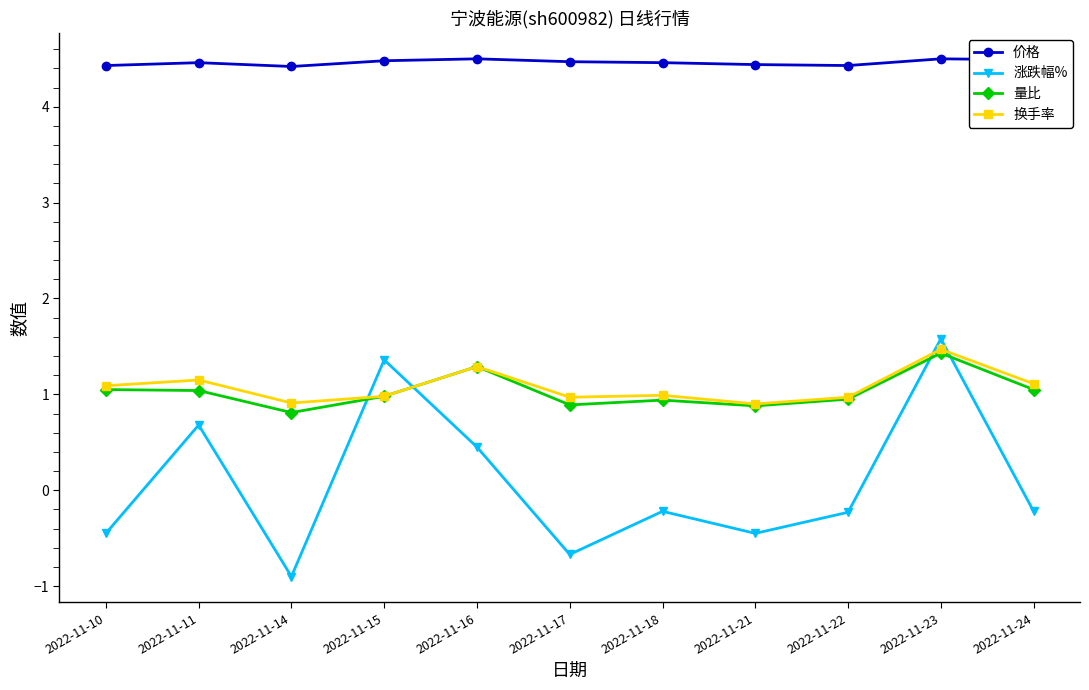

At which label does 涨跌幅% first exceed 0?

2022-11-11